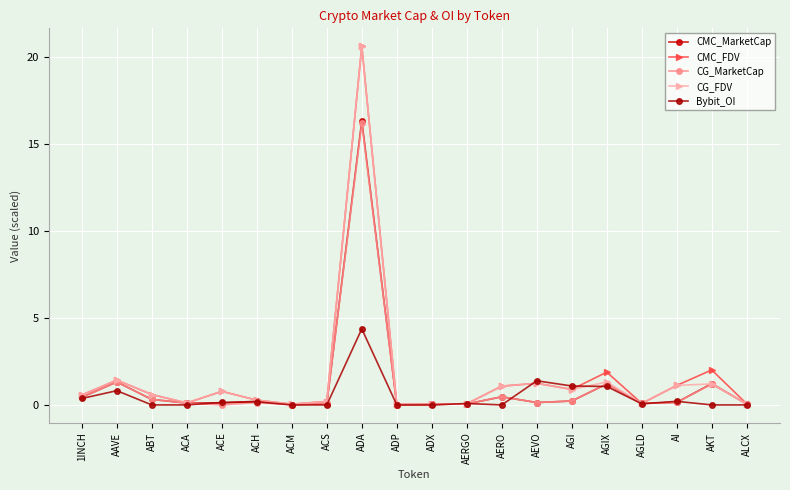

What position from the right is AGLD?

4